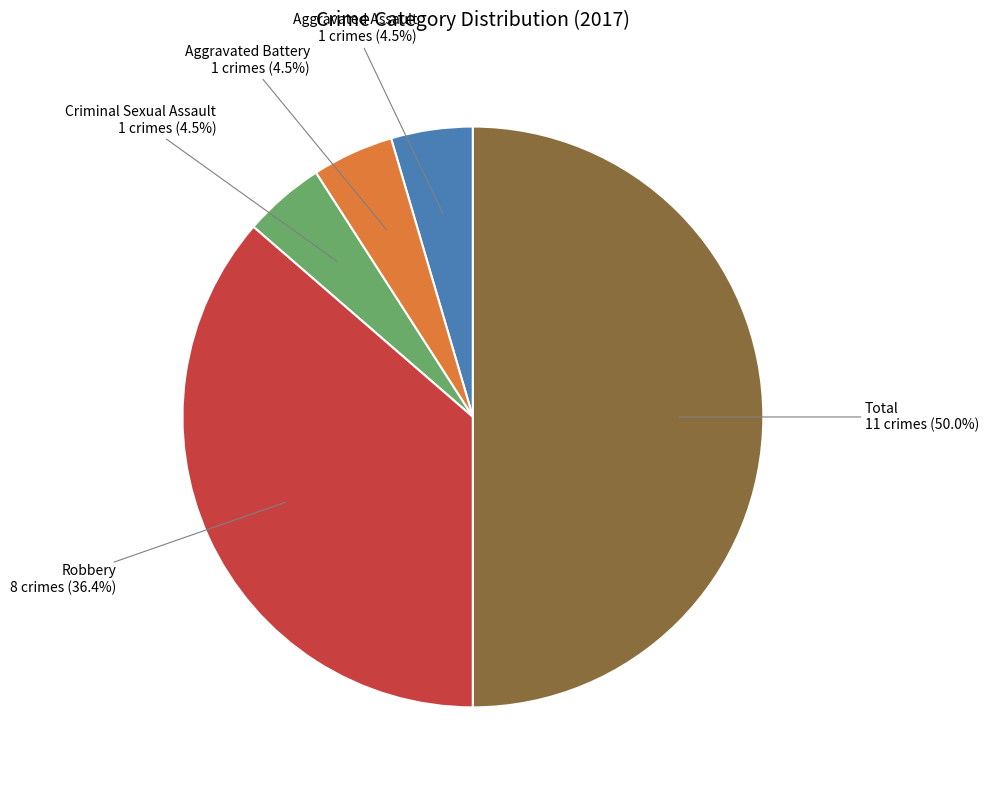

What is the ratio of the value at Aggravated Battery to the value at Criminal Sexual Assault?

1.0